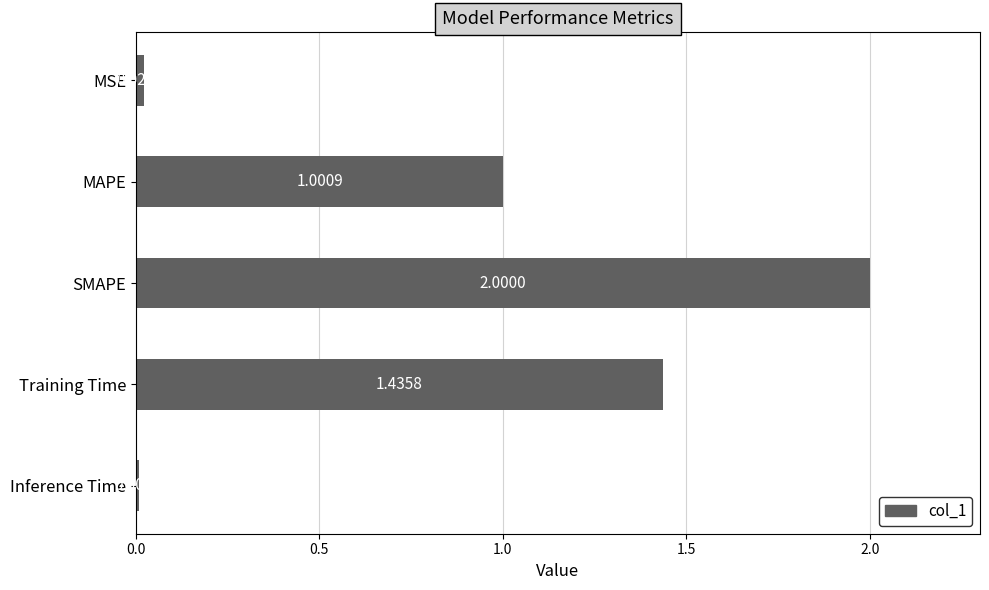

What is the label of the 1st bar from the bottom?

Inference Time